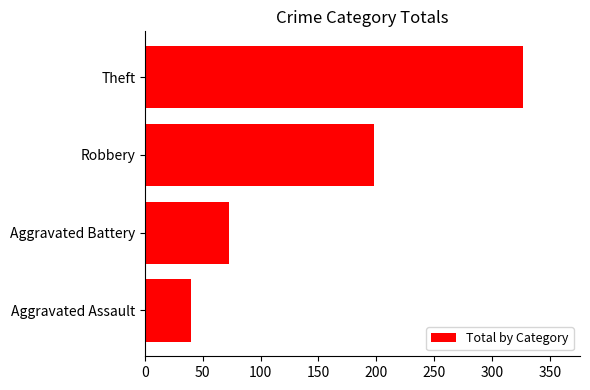

What is the difference between the maximum and minimum values?

287